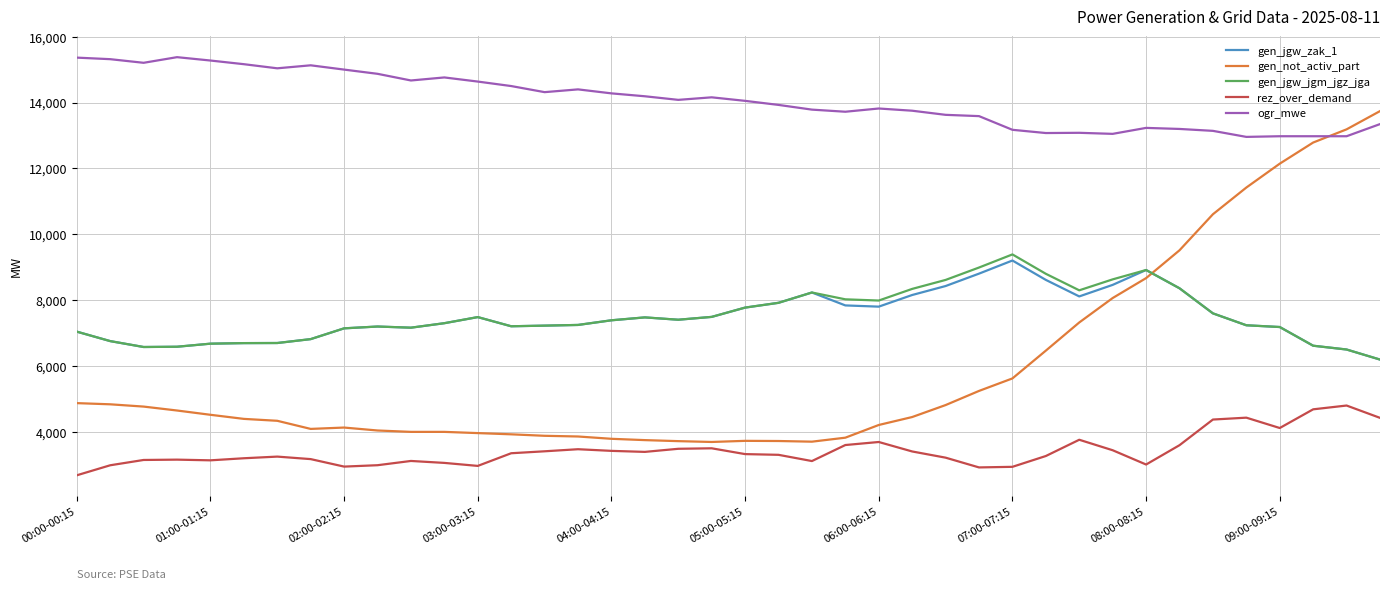

True or false: gen_jgw_jgm_jgz_jga and rez_over_demand cross at least once.

False